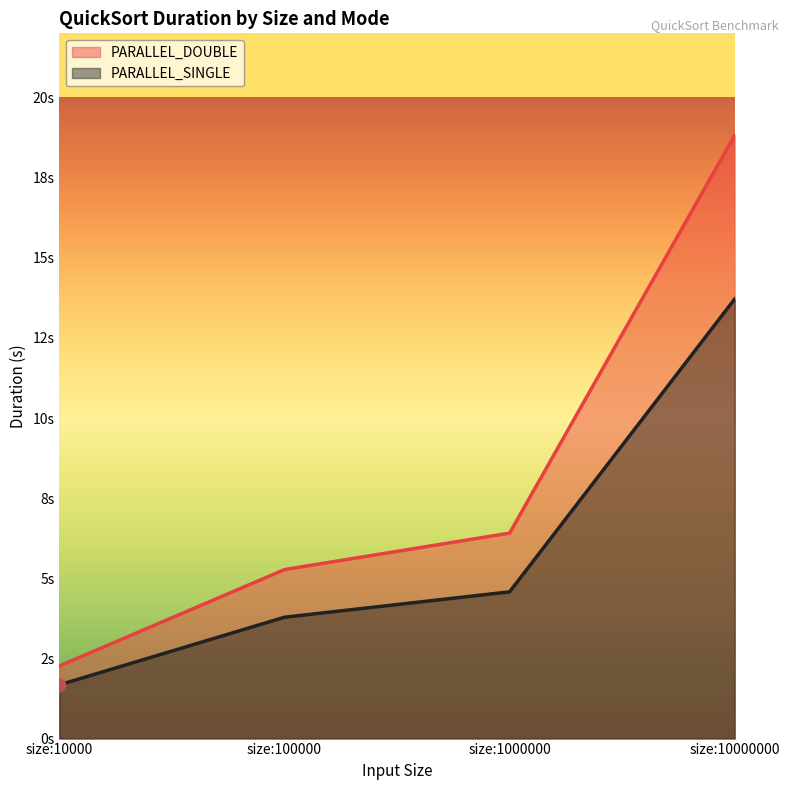

What are all the series names shown in the legend?

PARALLEL_DOUBLE, PARALLEL_SINGLE